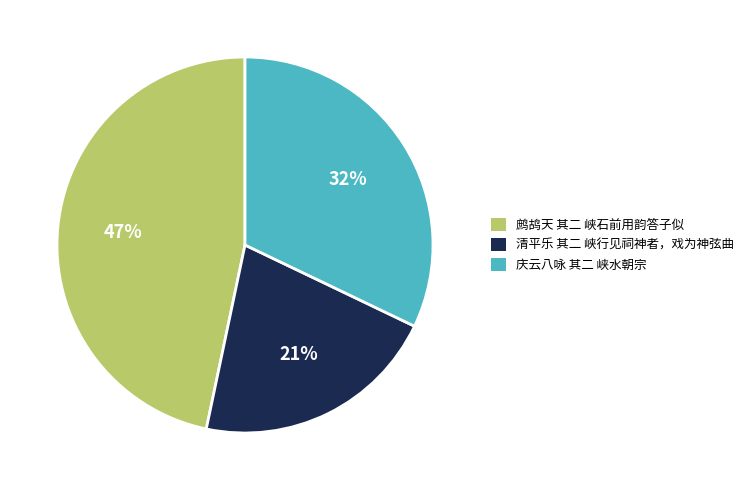

Which slice is the largest?

鹧鸪天 其二 峡石前用韵答子似